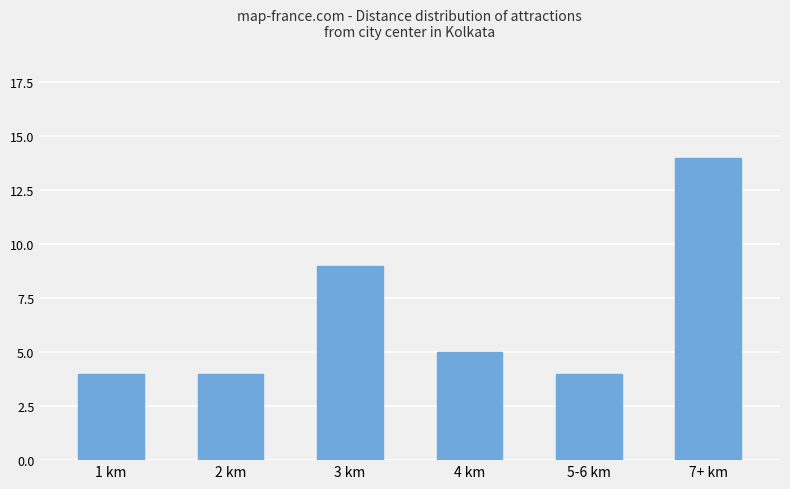

Does the chart contain any negative values?

No